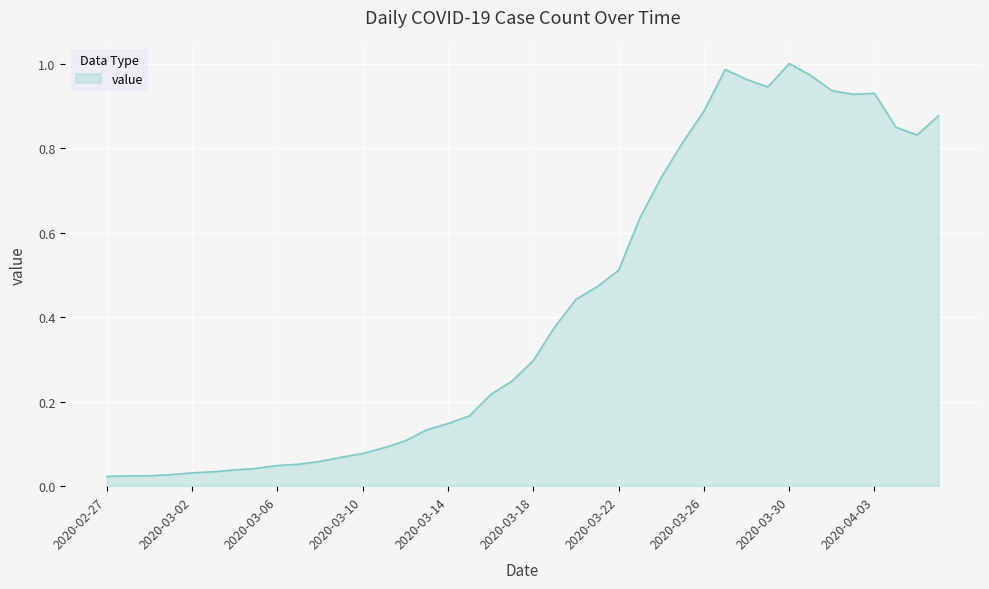

What is the average value?

0.4